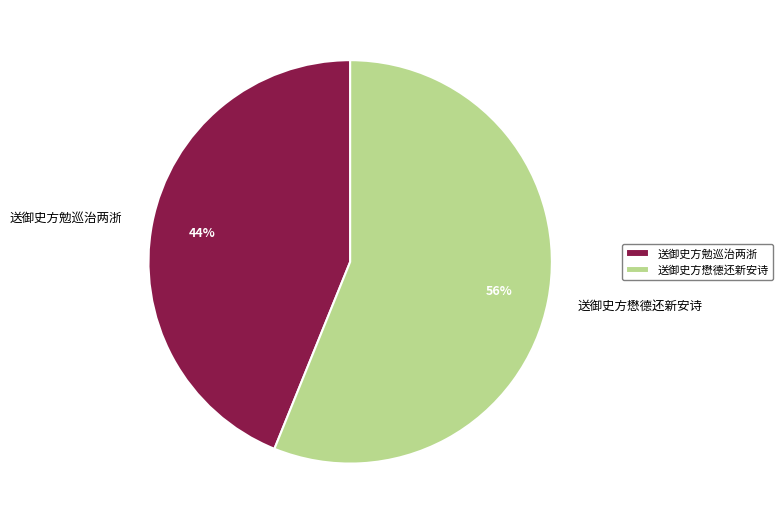

To the nearest percent, what is the difference between the 送御史方懋德还新安诗 and 送御史方勉巡治两浙 slice percentages?

12%